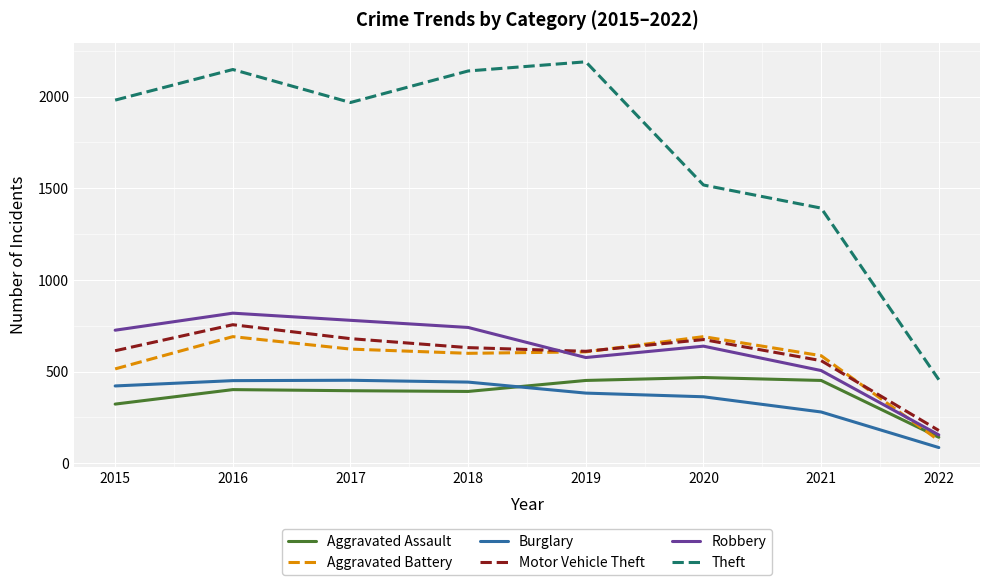

Which series has the widest spread of values?

Theft